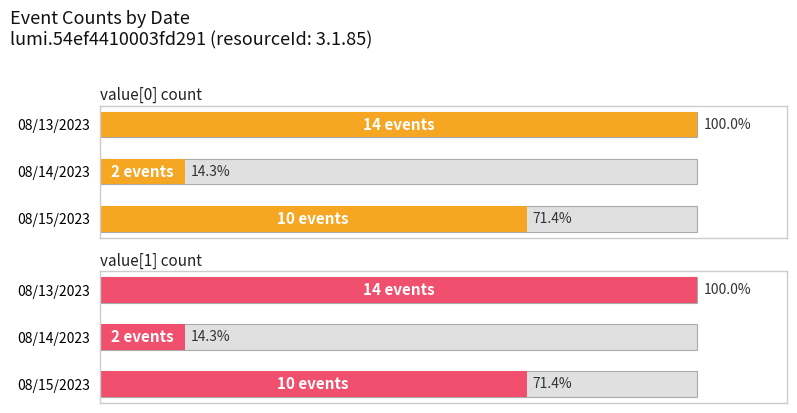

How many series are shown in this chart?

2